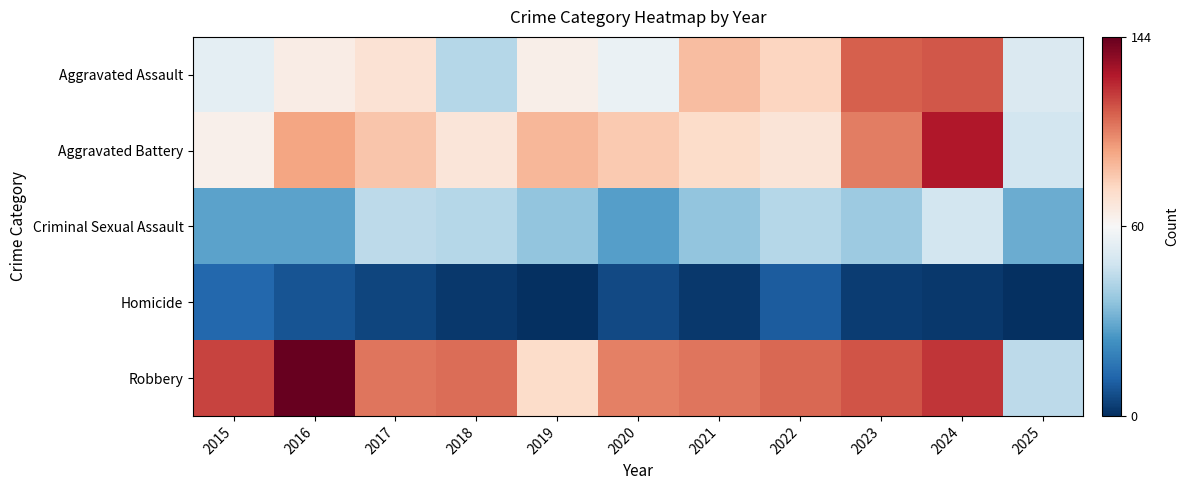

Rank the series at 2024 from highest to lowest value.

Aggravated Battery, Robbery, Aggravated Assault, Criminal Sexual Assault, Homicide